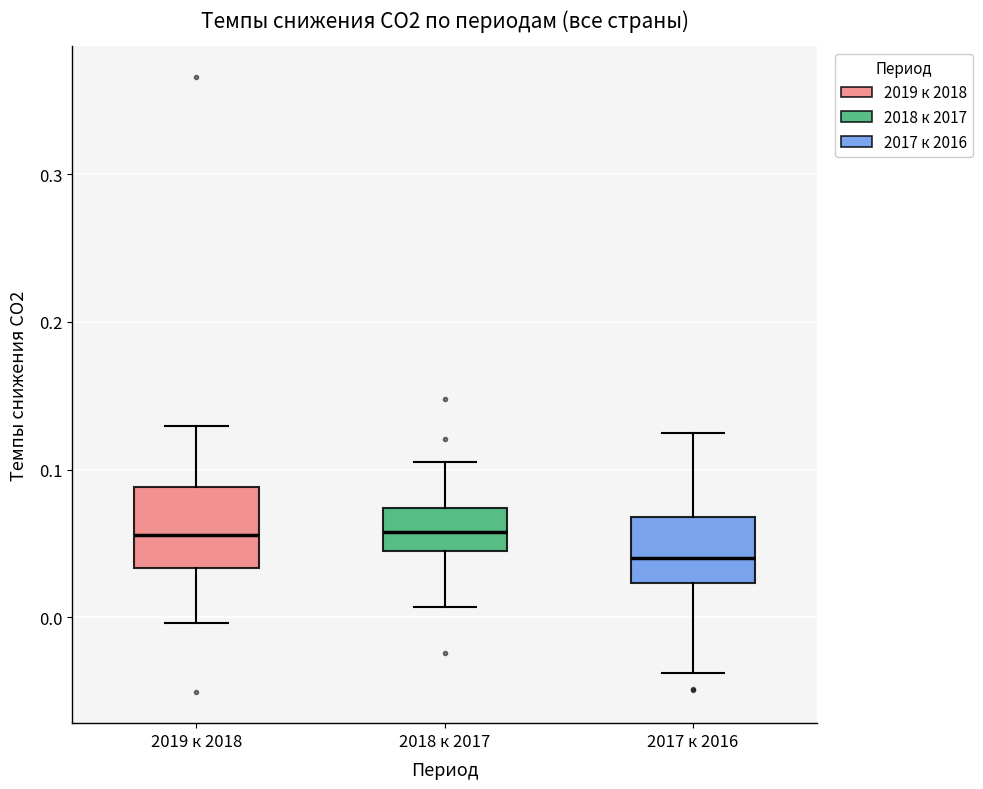

Reading left to right, read every box against the y-axis: the position of its median line, the range the box covers, and the ends of its whiskers. The values are not printed on the chart, so give them approximately, as read against the axis.

2019 к 2018: median 0.06, box 0.03 to 0.09, whiskers 0.00 to 0.13
2018 к 2017: median 0.06, box 0.05 to 0.07, whiskers 0.01 to 0.10
2017 к 2016: median 0.04, box 0.02 to 0.07, whiskers -0.04 to 0.12